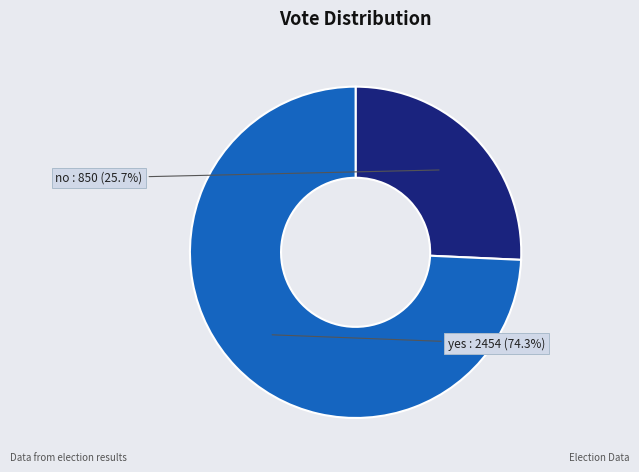

How many segments does this pie chart have?

2